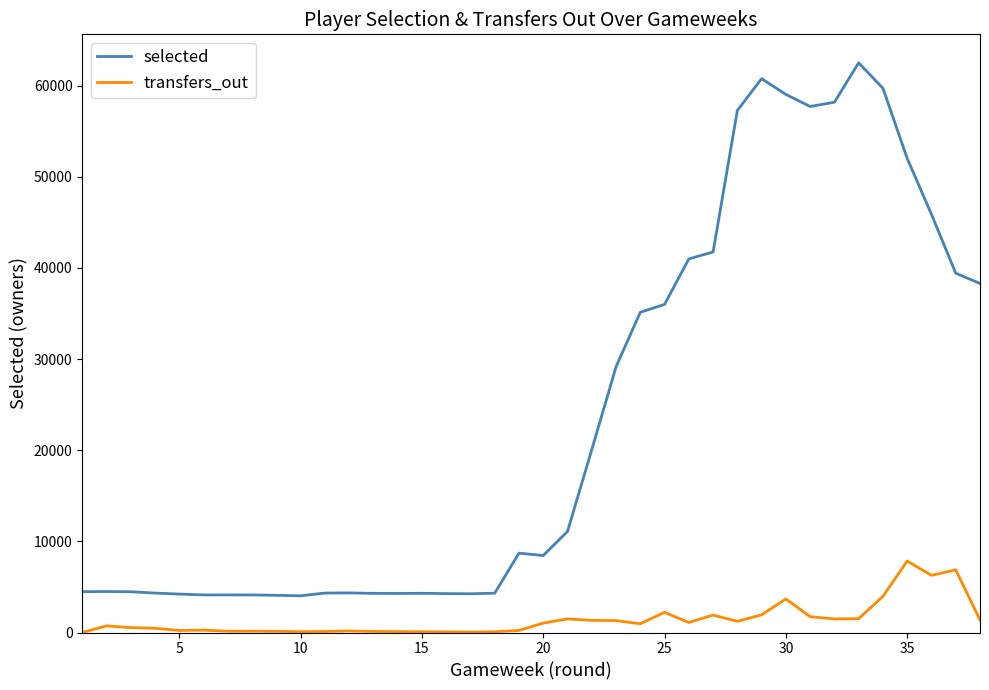

Which series has the widest spread of values?

selected